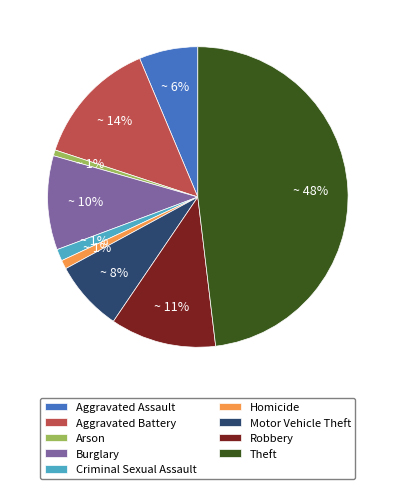

To the nearest percent, what percentage of the pie is Criminal Sexual Assault?

1%